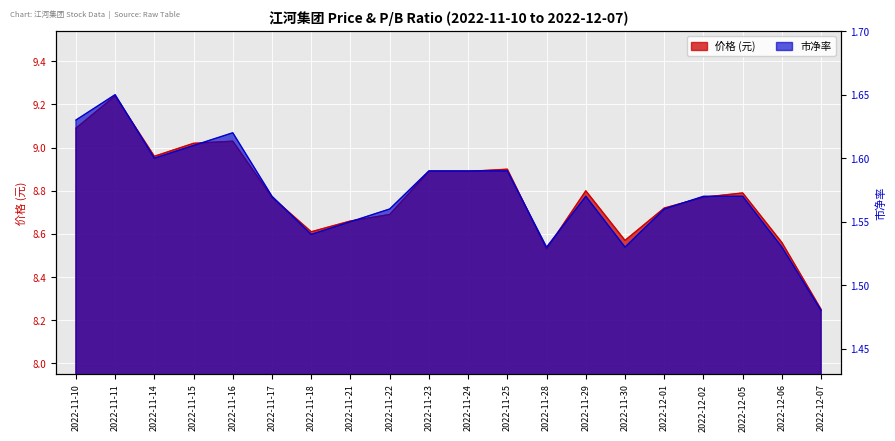

True or false: 价格 and 市净率 intersect in this chart.

False